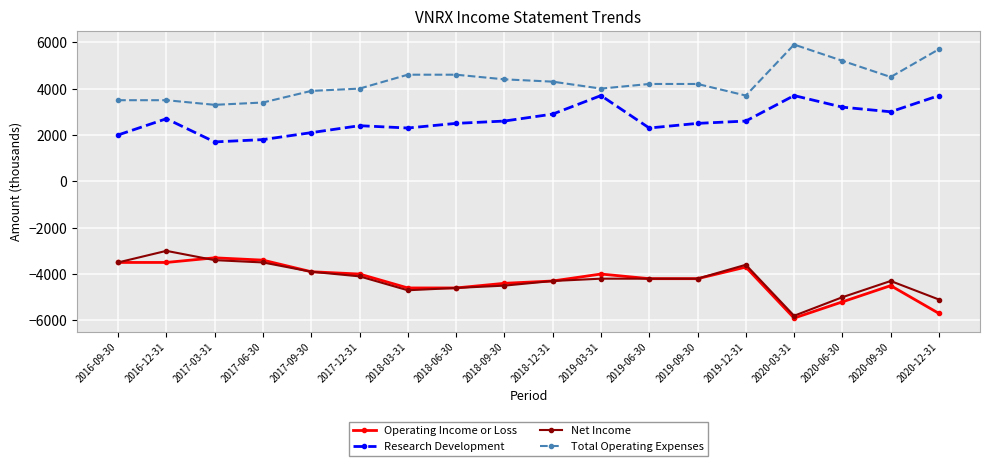

Between 2017-09-30 and 2020-09-30, which series saw the biggest shift?

Research Development